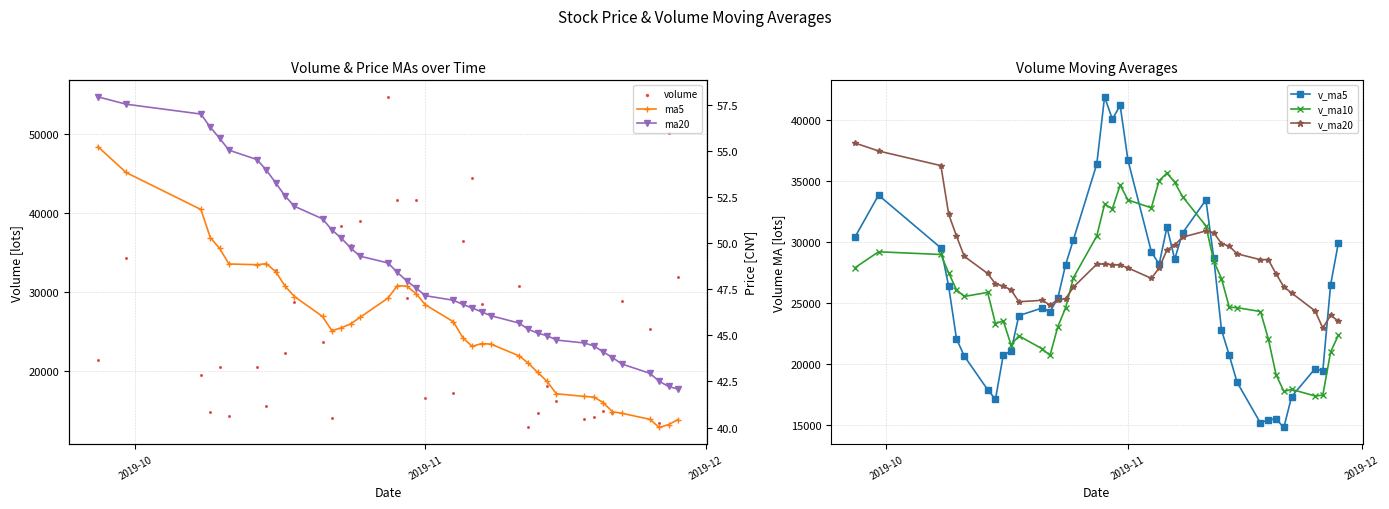

Which series contains the highest Y value?

volume